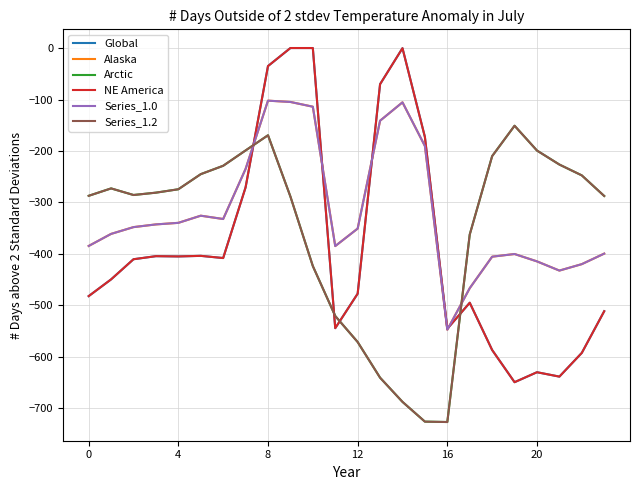

What is the lowest value of the Arctic series?

-726.6